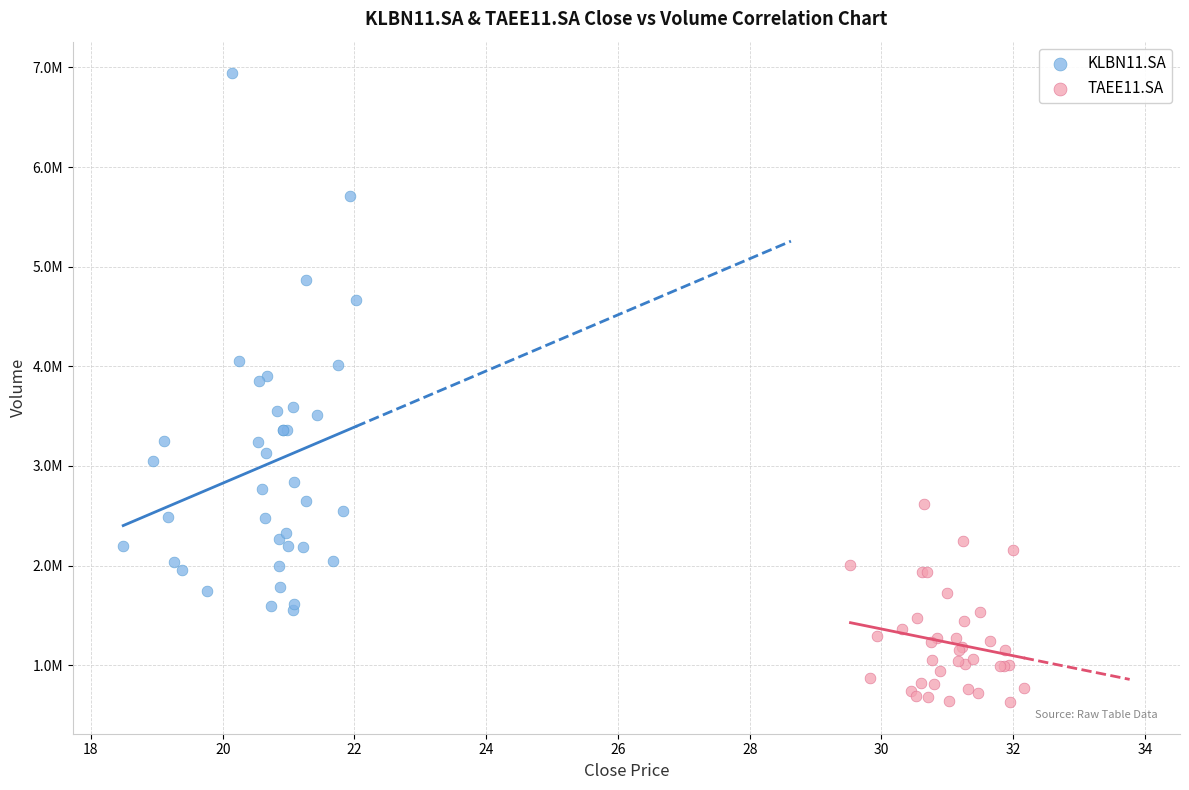

What are all the series names shown in the legend?

KLBN11.SA, TAEE11.SA